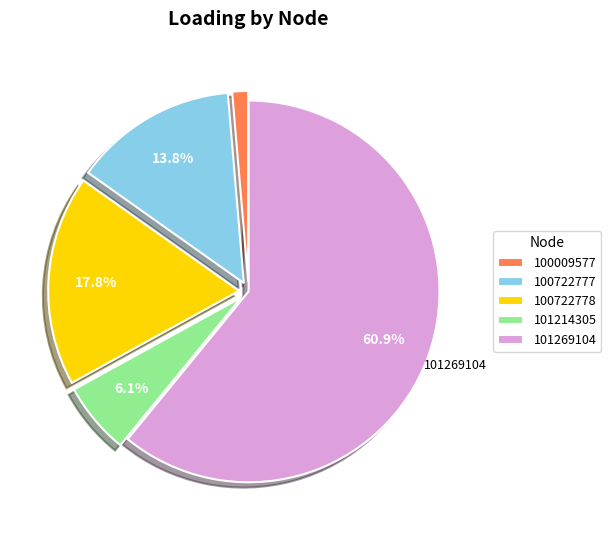

How many slices are in this pie chart?

5